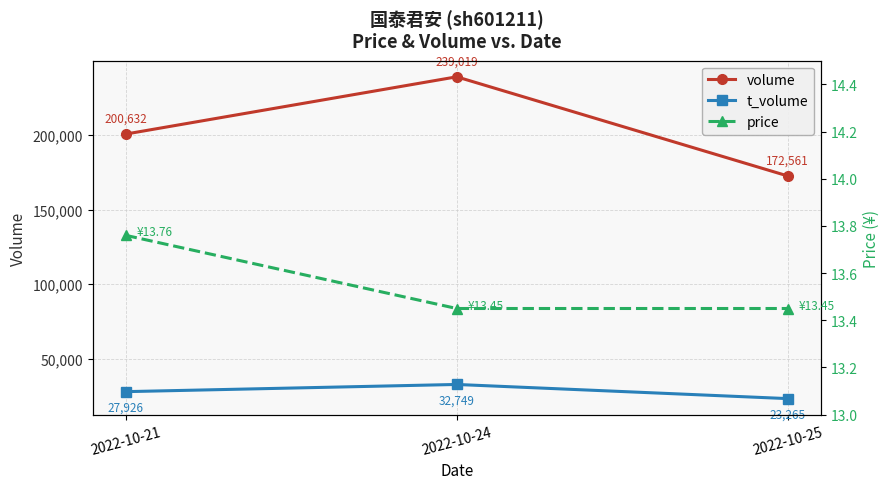

What is the minimum value for volume?

172561